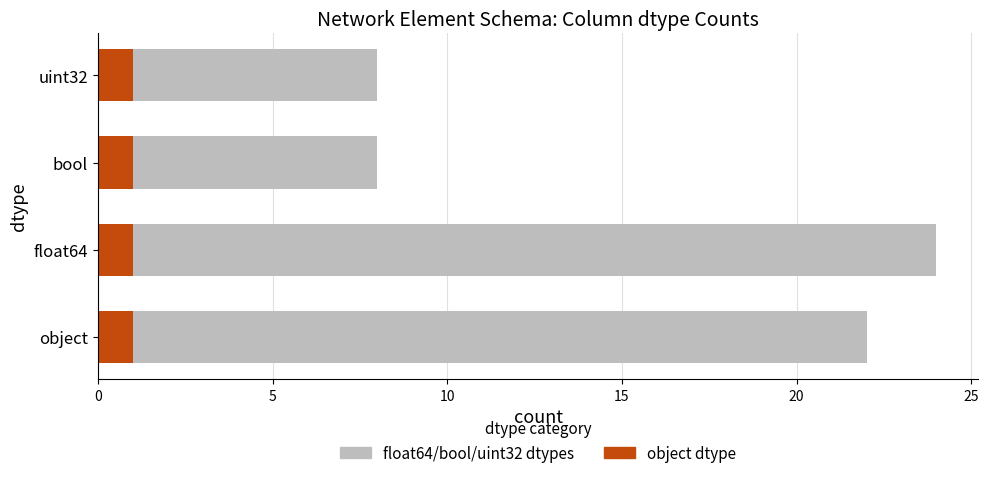

The object dtype series shows 2 at uint32. True or false?

False